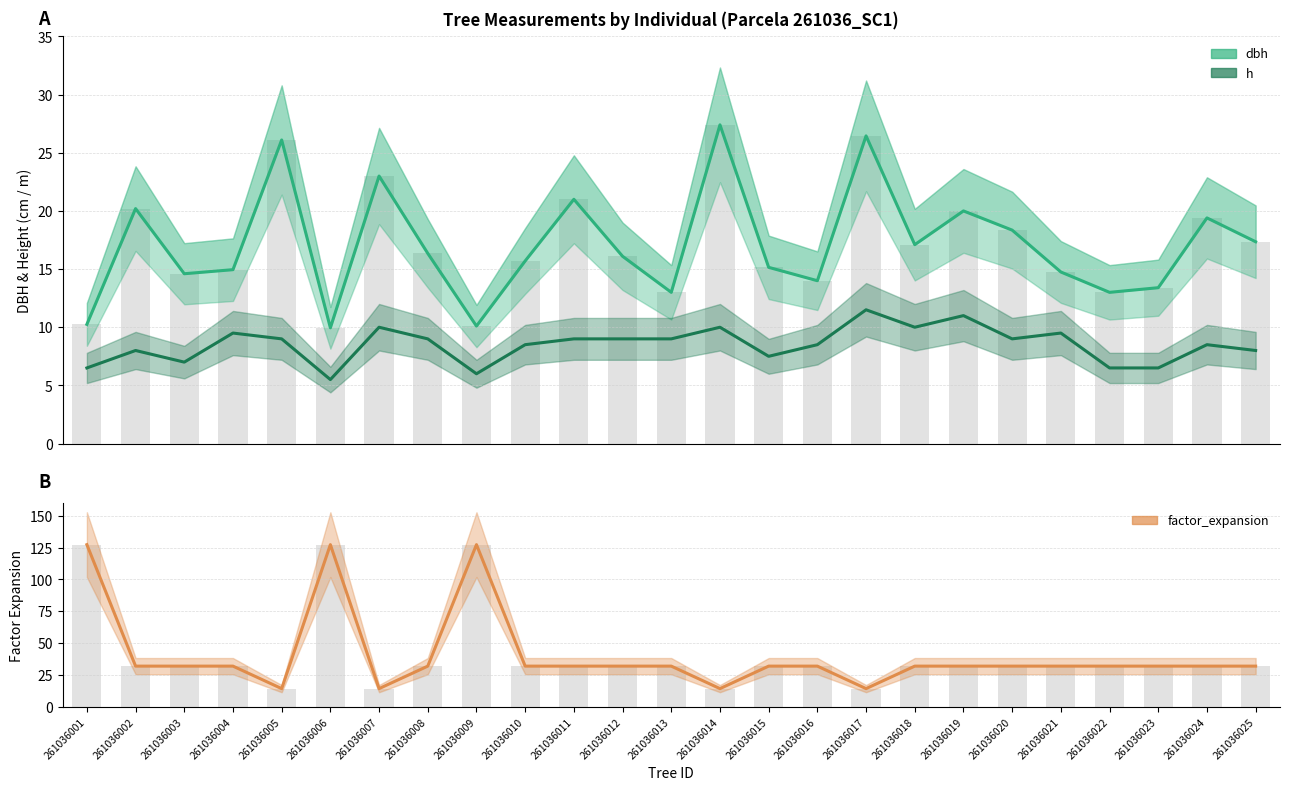

At which label is dbh closest to 18?

261036020